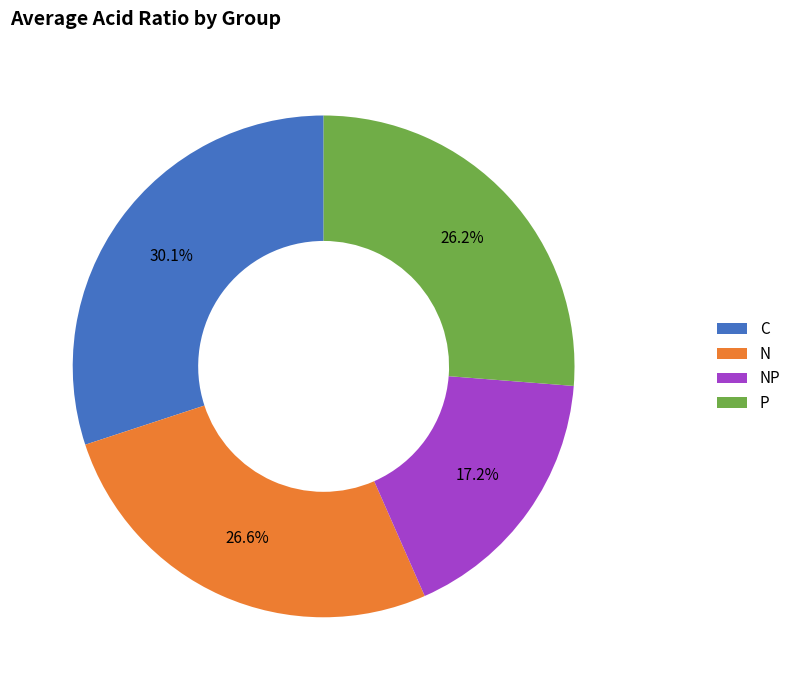

Which category has the smallest portion of the pie?

NP